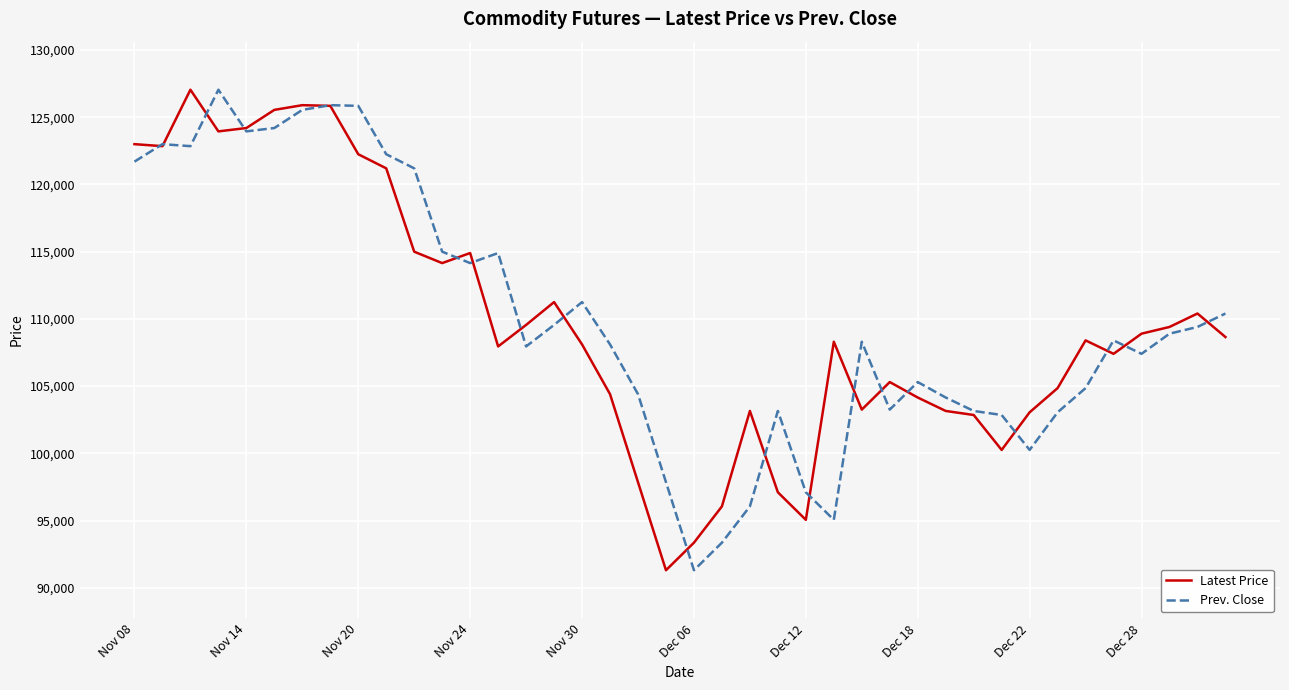

What is the maximum value shown in the chart?

127050